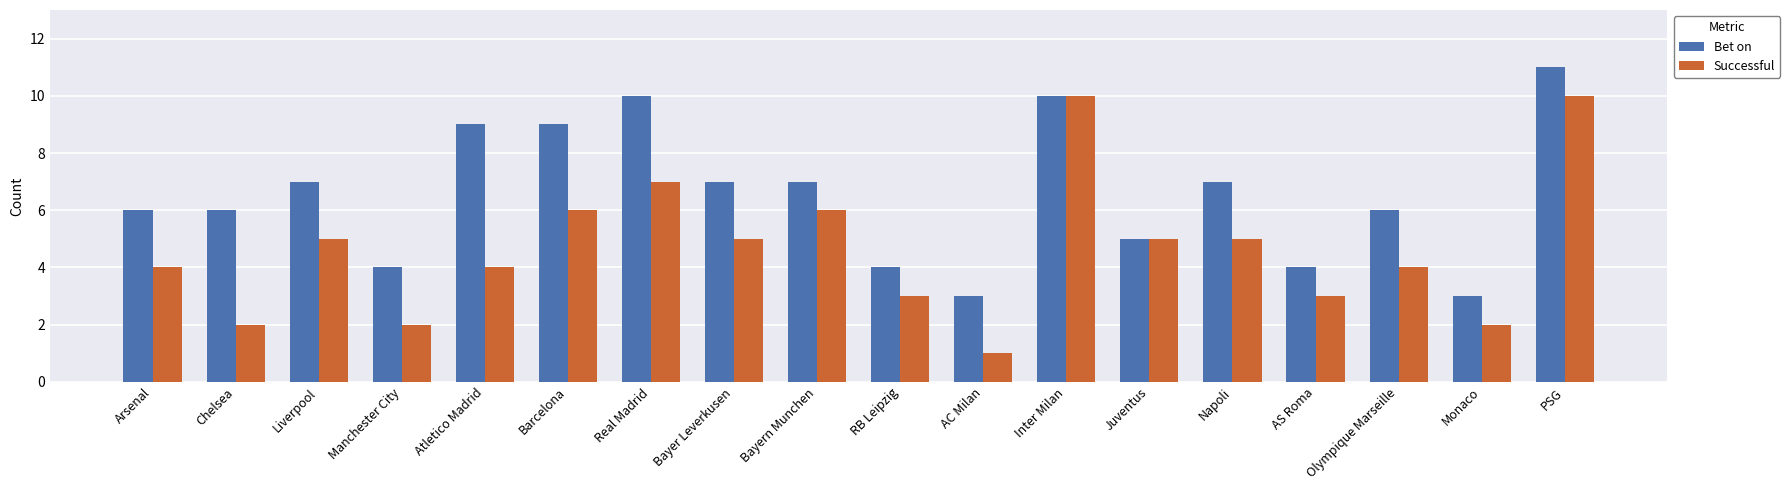

How many data points in Successful are less than 5?

9